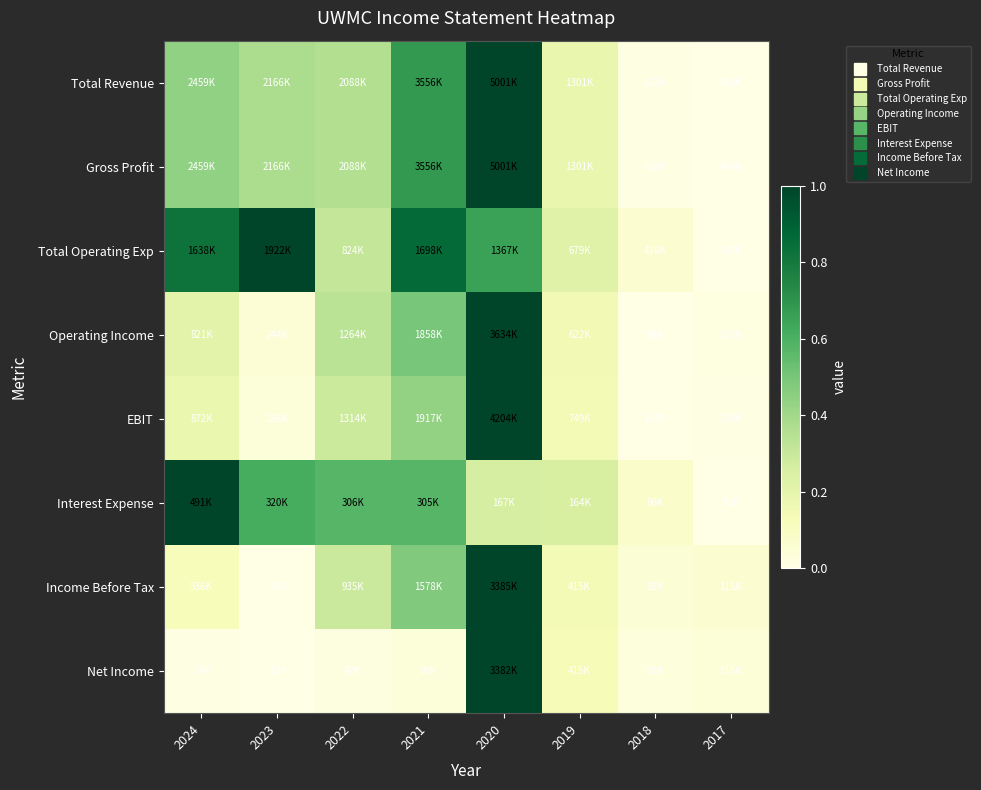

At how many categories does at least one series exceed 0?

8